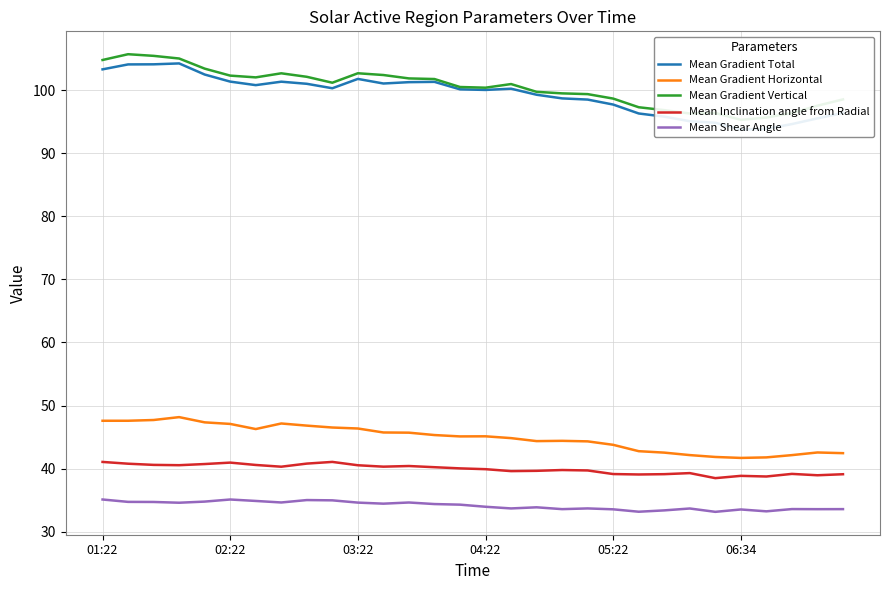

What is the value of the Mean Gradient Vertical point at the 18th from the left?

99.7